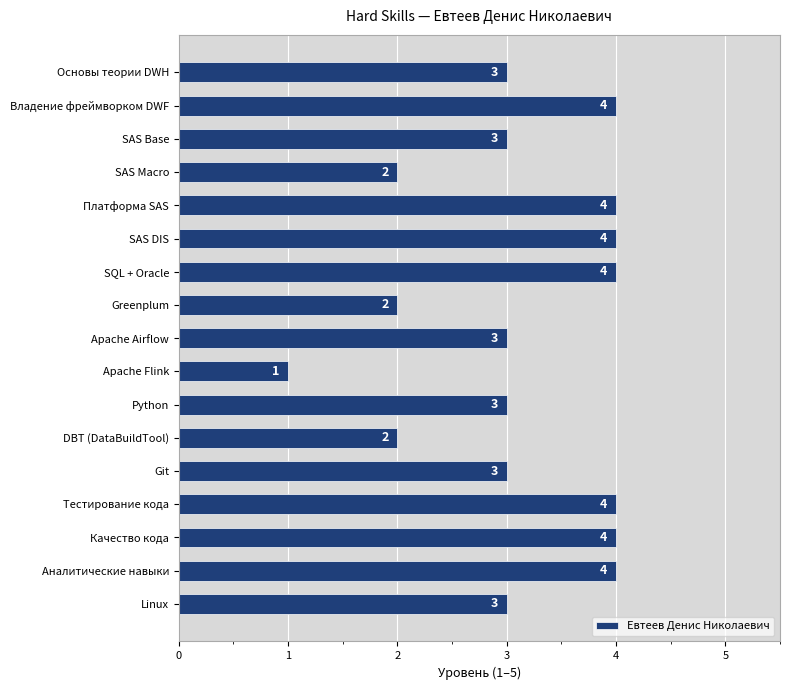

The value at Основы теории DWH is 1. True or false?

False